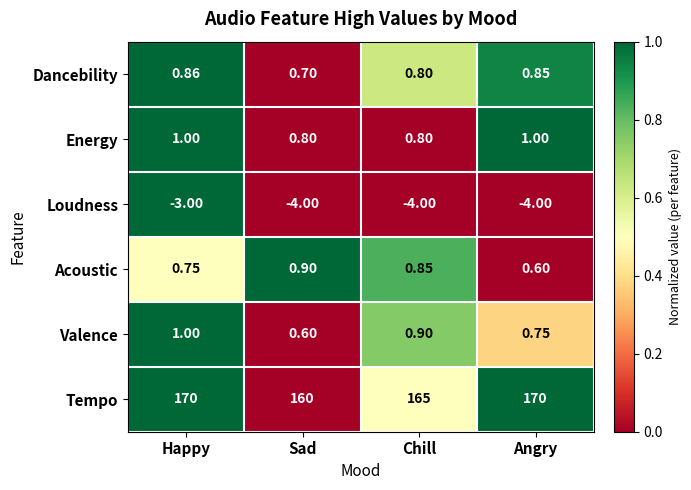

Which series has the largest total across all categories?

Tempo